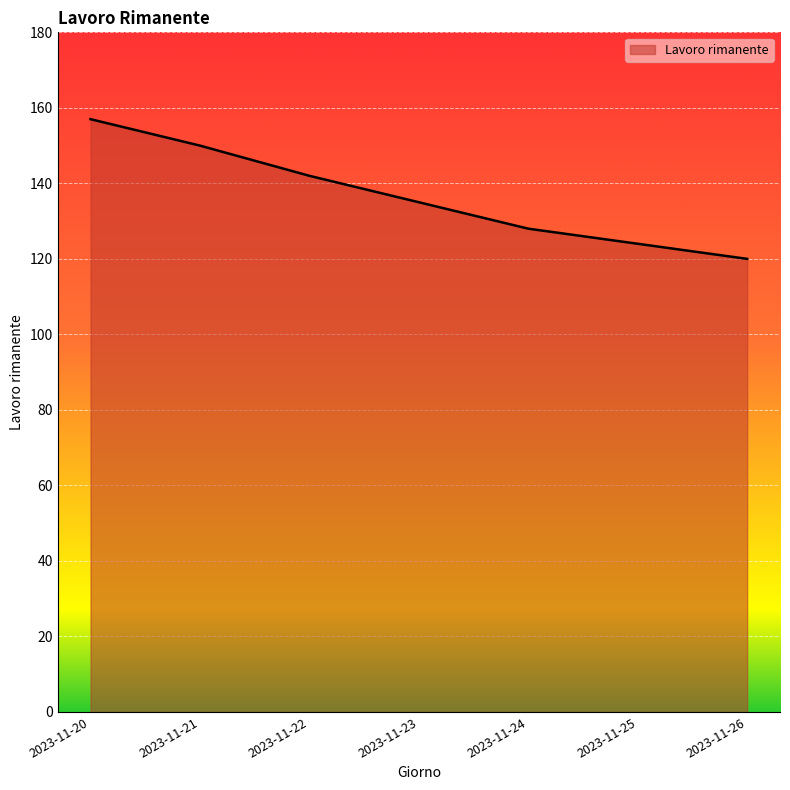

What is the change in value from 2023-11-20 to 2023-11-23?

-22